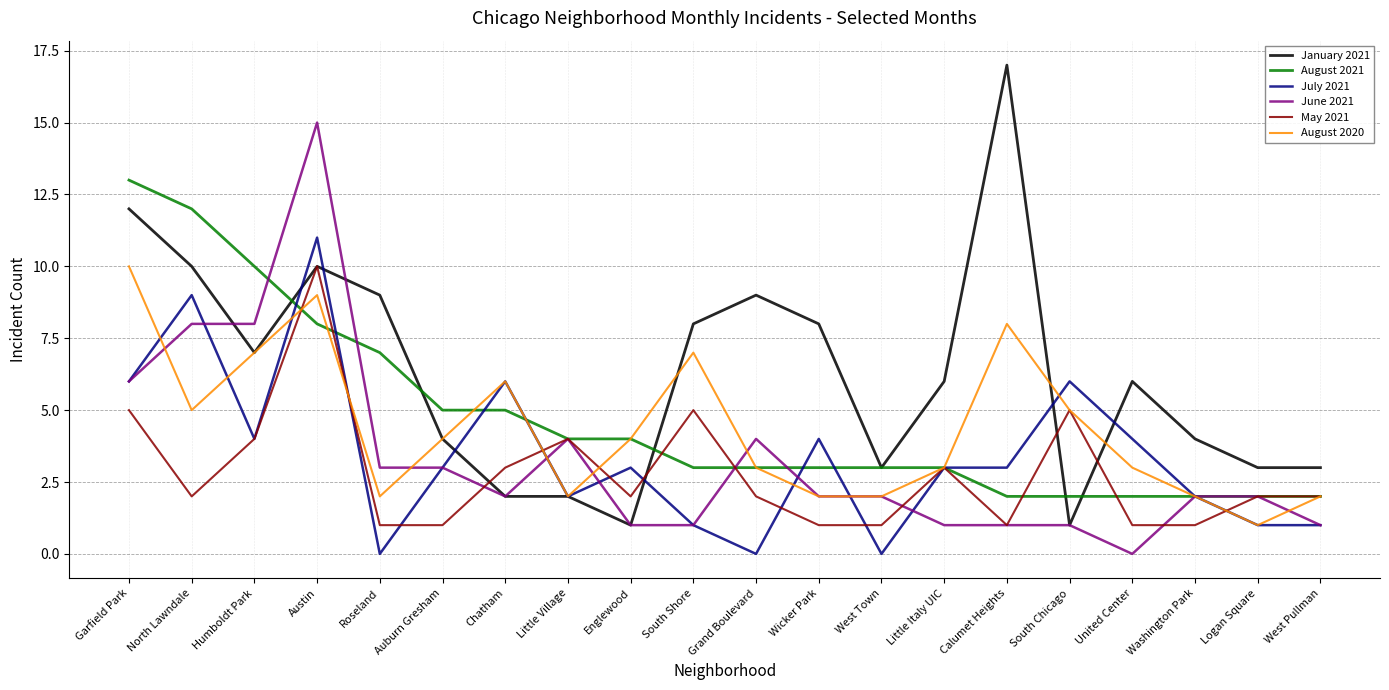

What position from the left is Auburn Gresham?

6